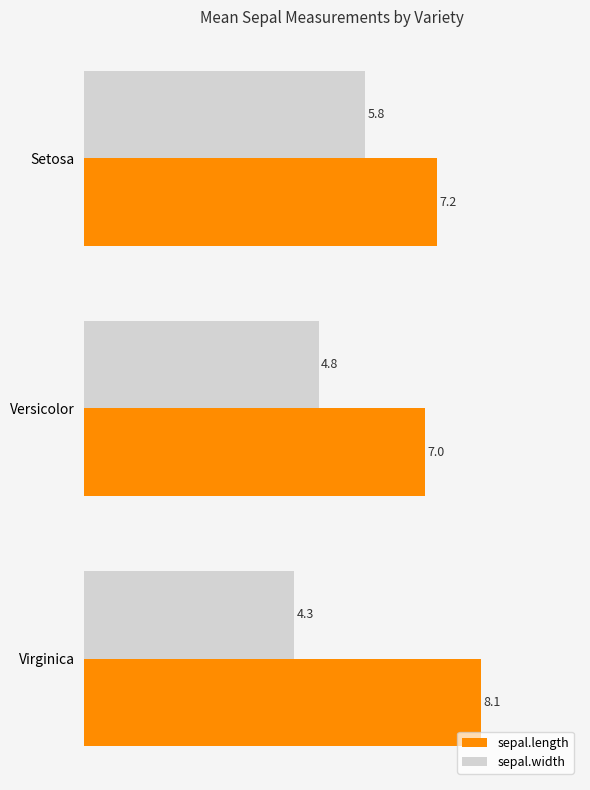

What value does the sepal.width series have at Virginica?

4.3